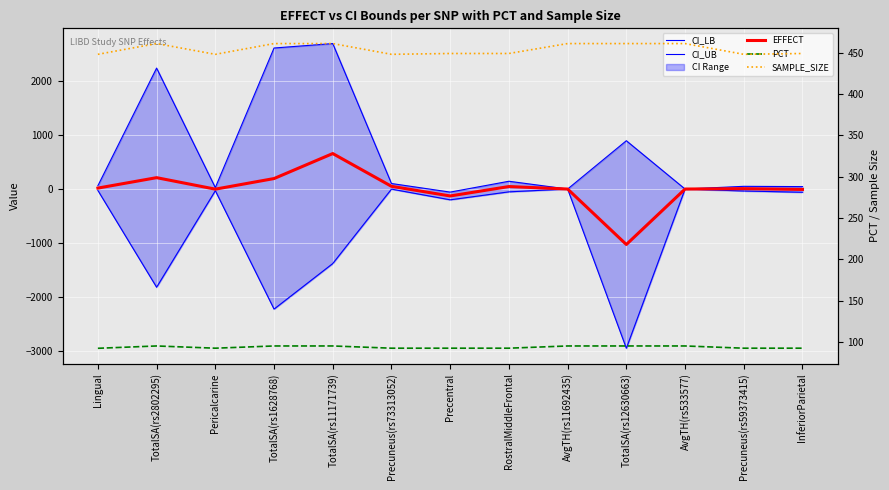

Which category has the lowest value in the CI_LB series?

TotalSA(rs12630663)